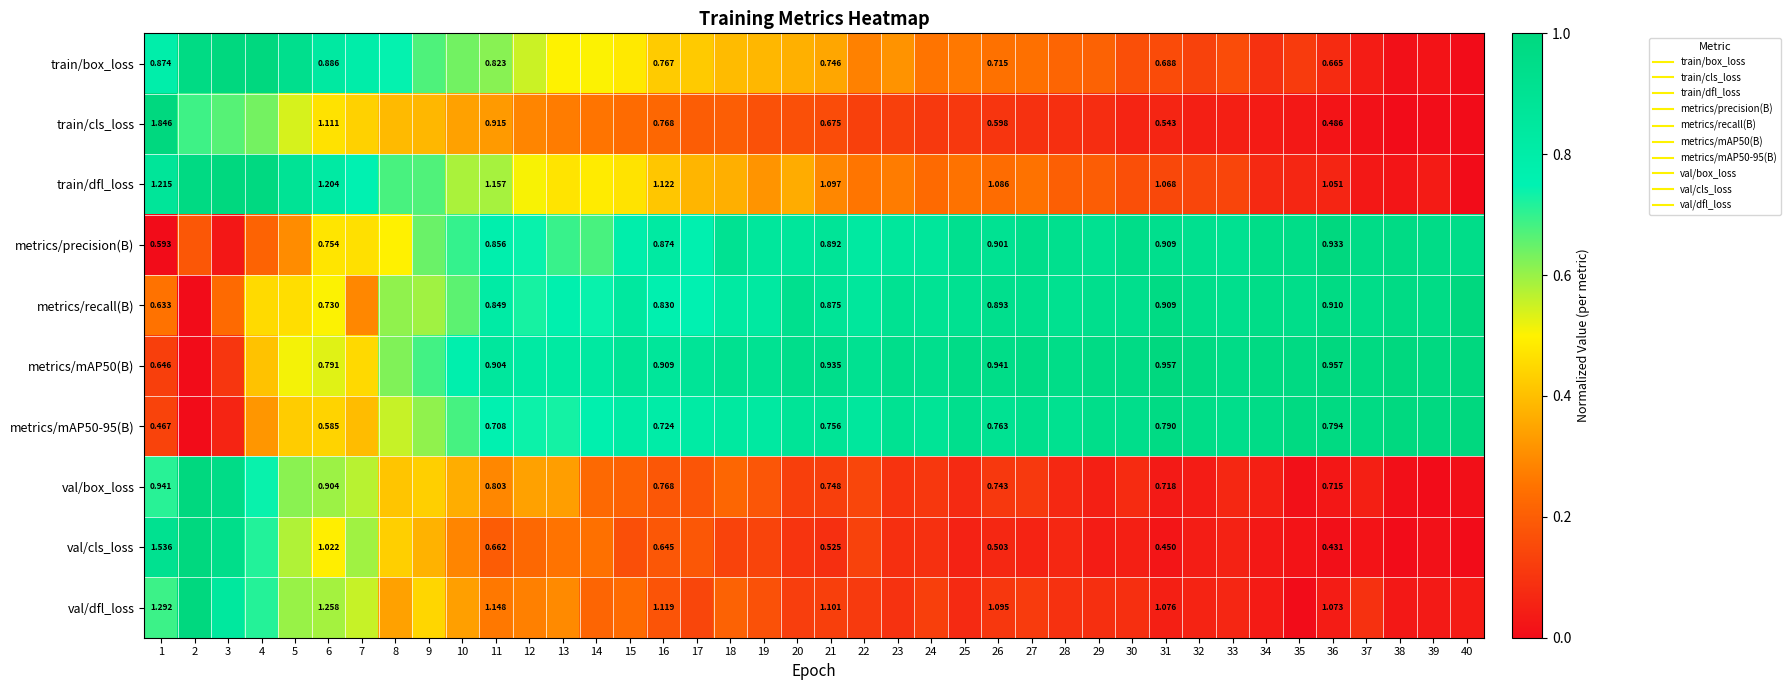

Which has a higher value, 17 or 35?

17